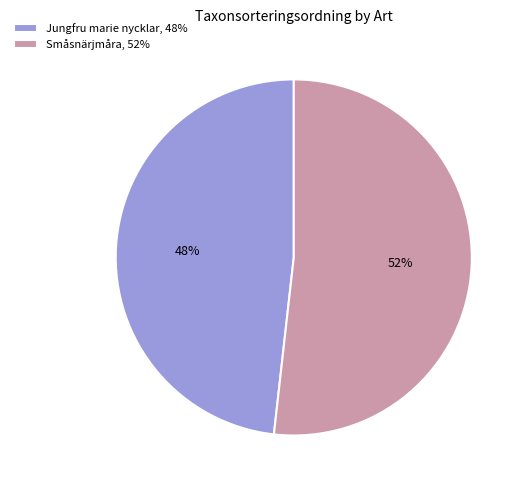

To the nearest percent, what portion does Småsnärjmåra represent?

52%